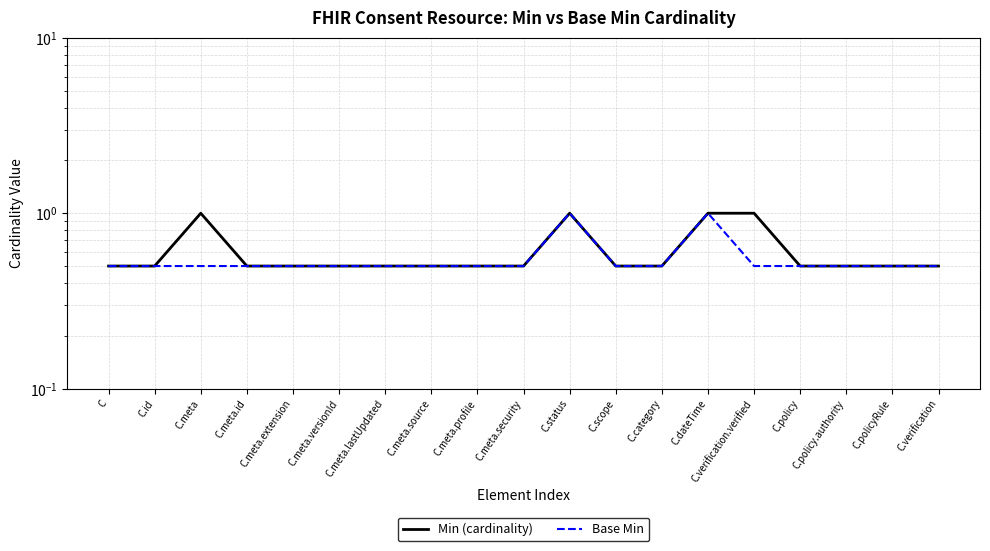

List the series in order of their peak value, lowest first.

Min (cardinality), Base Min